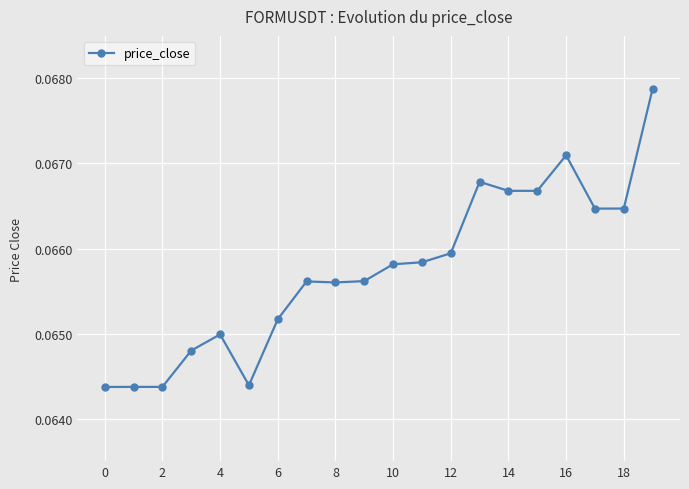

True or false: there are more than 1 points higher than both neighbors.

True